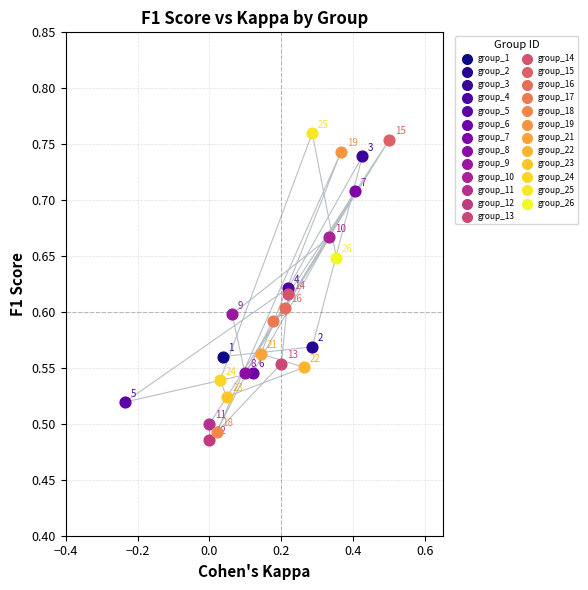

What are all the series names shown in the legend?

group_1, group_2, group_3, group_4, group_5, group_6, group_7, group_8, group_9, group_10, group_11, group_12, group_13, group_14, group_15, group_16, group_17, group_18, group_19, group_21, group_22, group_23, group_24, group_25, group_26